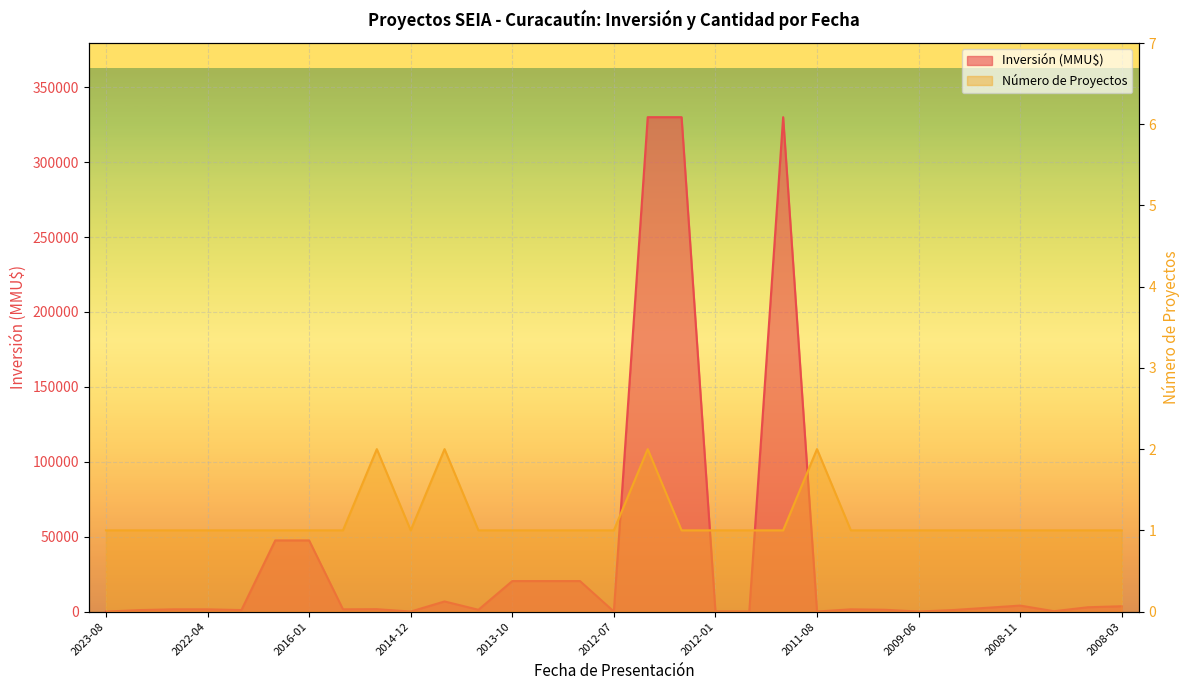

The value of Número de Proyectos at 2014-11 is 3. True or false?

False